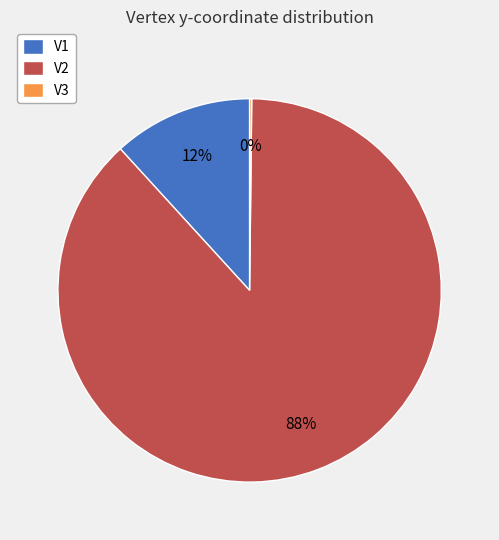

Which has a higher value, V2 or V1?

V2